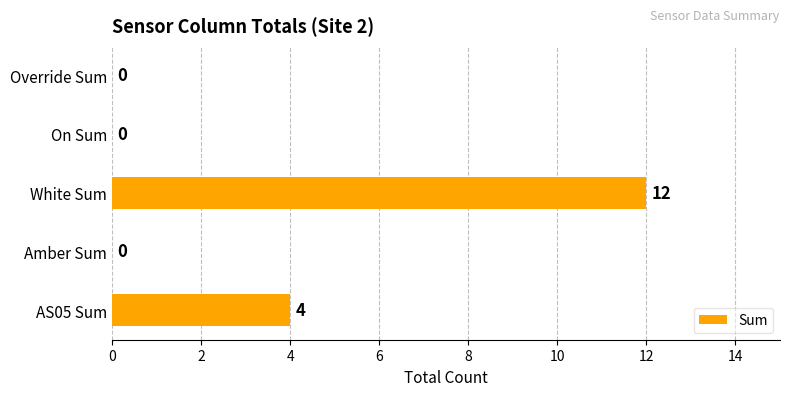

The value at Amber Sum is 0. True or false?

True